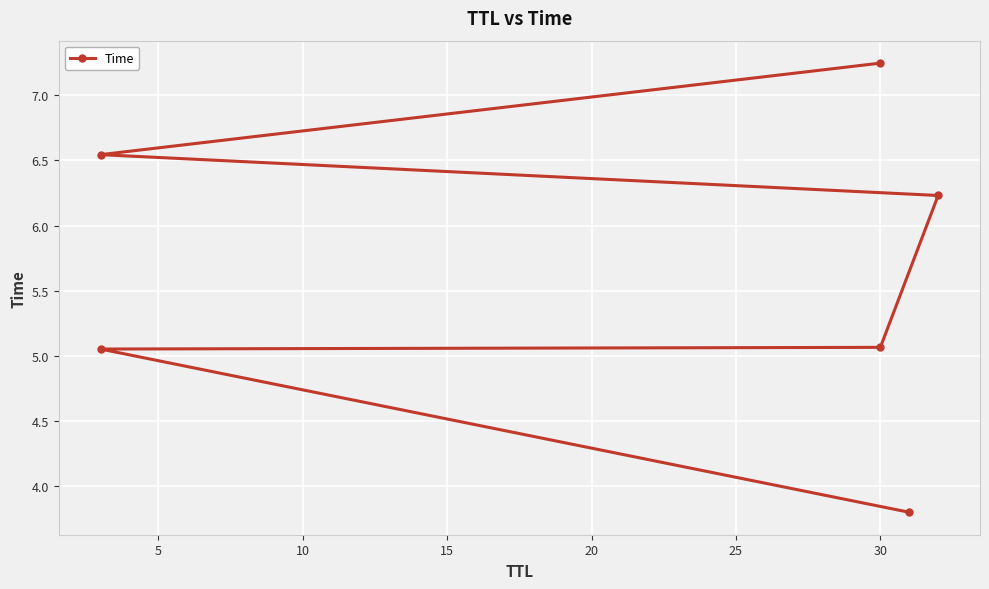

True or false: the data has more than 0 interior local peaks.

False